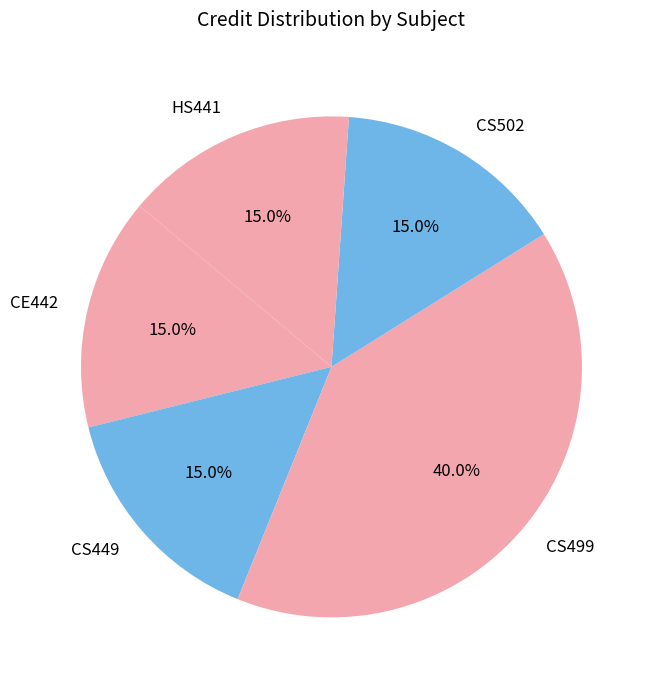

Which category has the biggest portion of the pie?

CS499